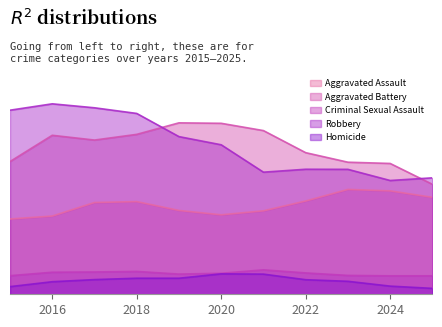

How many lines are shown in the chart?

5